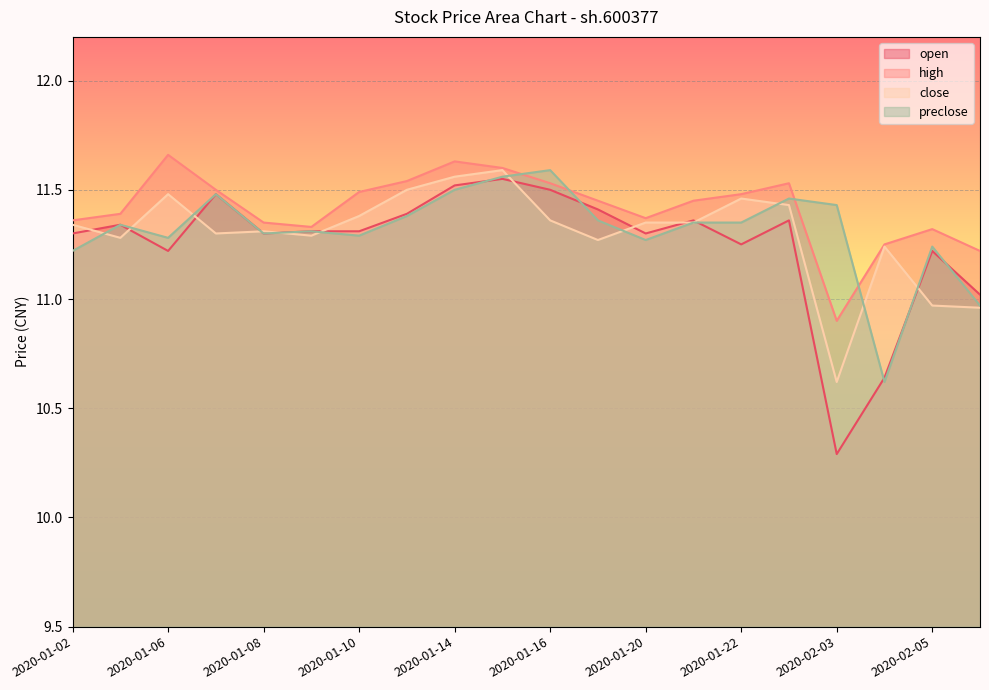

What is the average value of the close series?

11.3